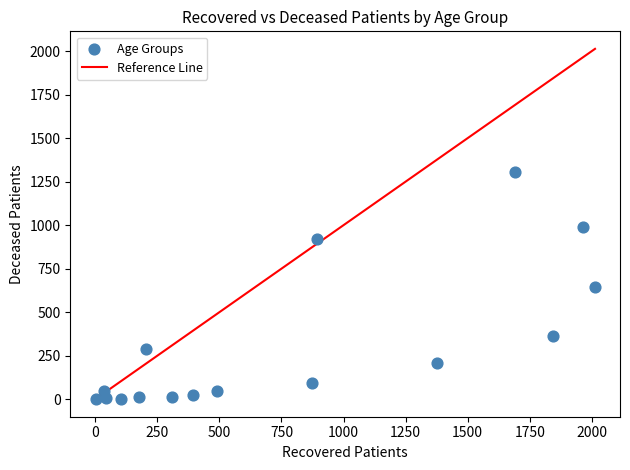

What is the range of Y values (max minus min)?

1306